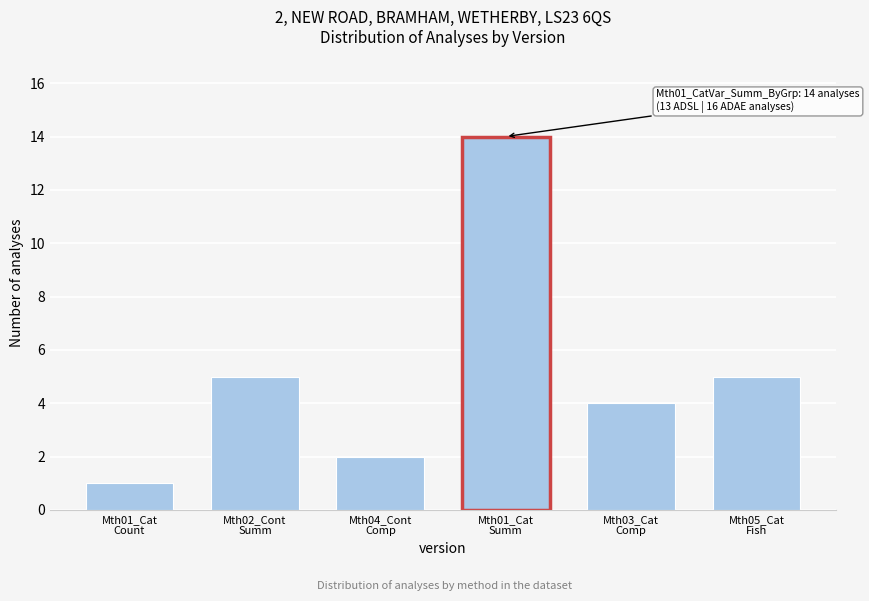

Reading right to left, what are all the values shown in this chart?

5	4	14	2	5	1